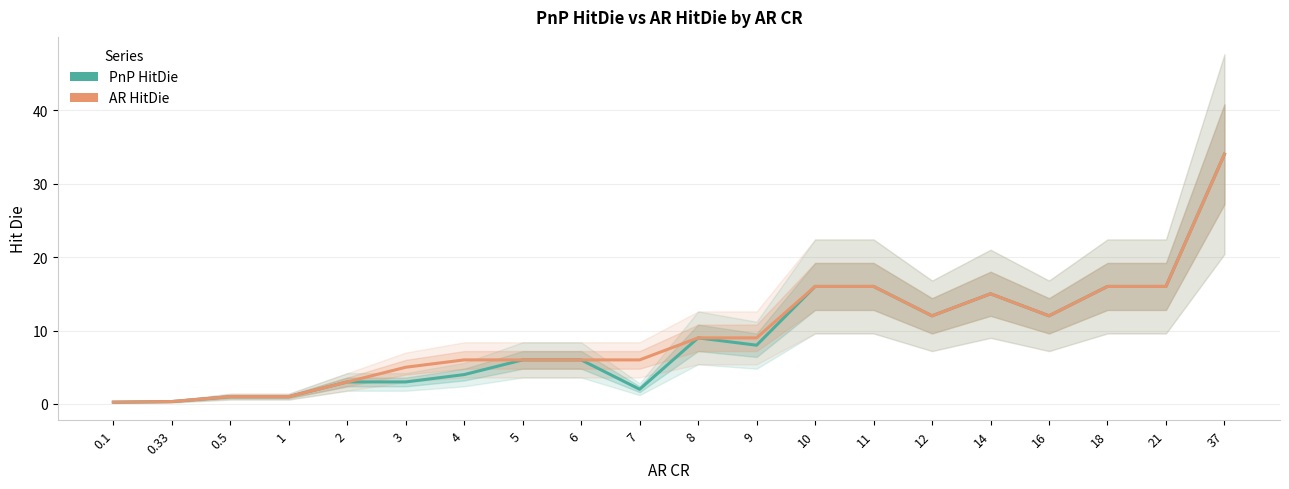

True or false: PnP HitDie and AR HitDie intersect in this chart.

False